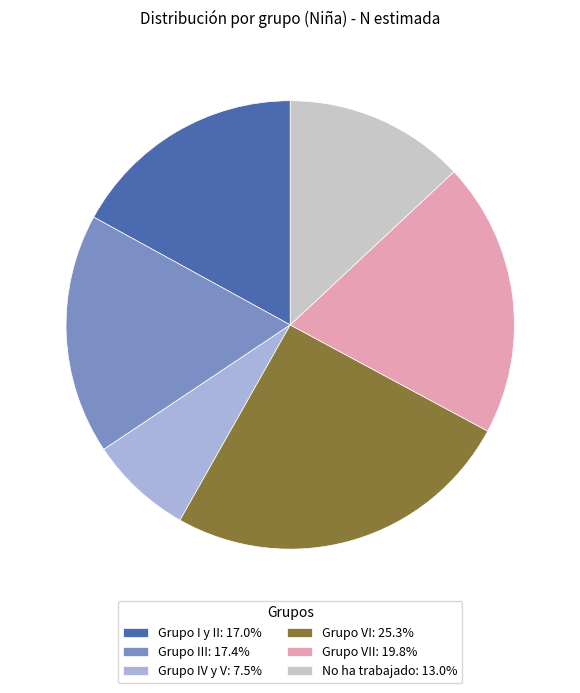

Does any single category account for the majority?

No